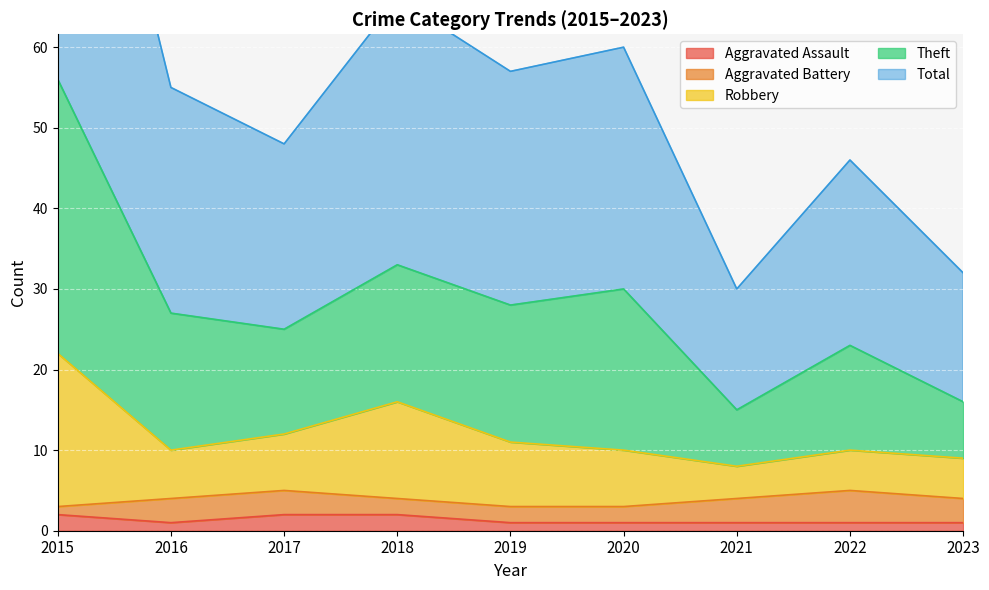

At which category is the sum across all series the highest?

2015